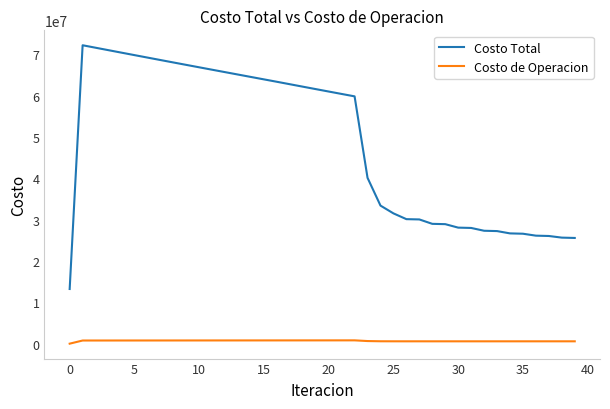

What is the greatest value displayed?

72228604.2